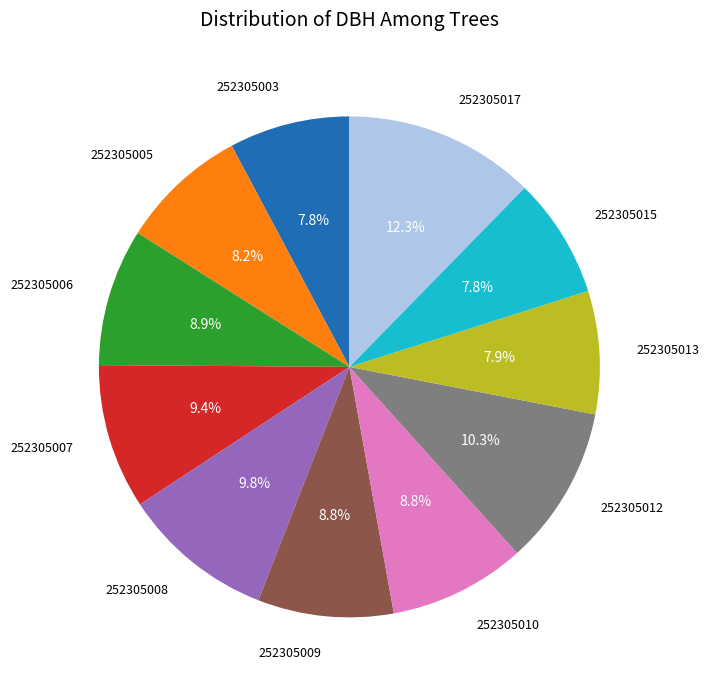

Does any single category account for the majority?

No